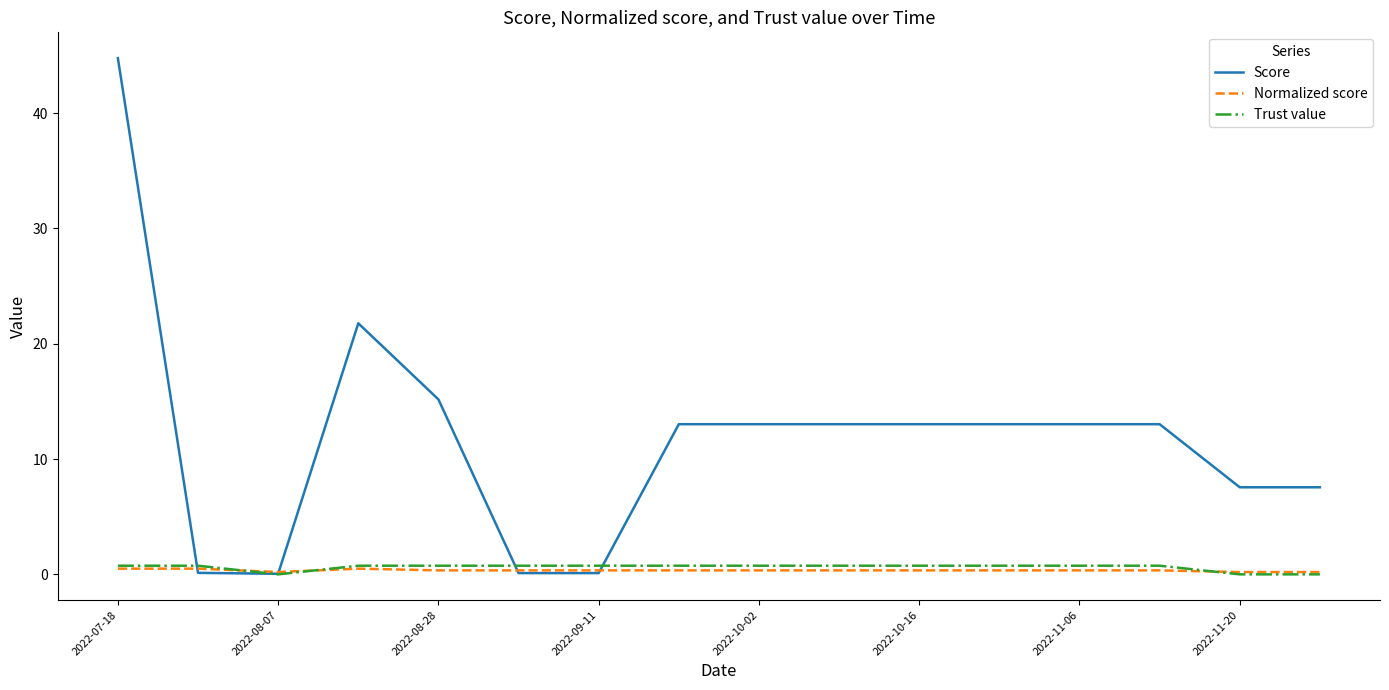

Which series has the largest total across all categories?

Score